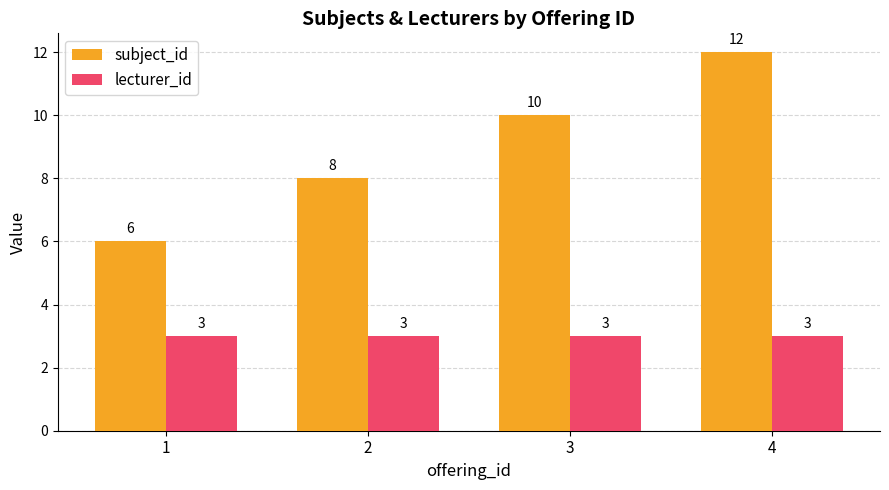

Count the subject_id values in the range 8 to 12.

3